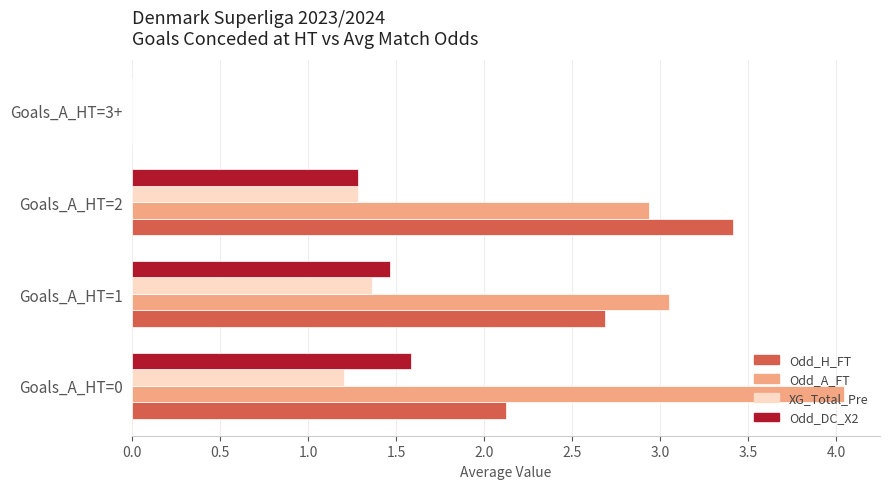

What are all the series names shown in the legend?

Odd_H_FT, Odd_A_FT, XG_Total_Pre, Odd_DC_X2